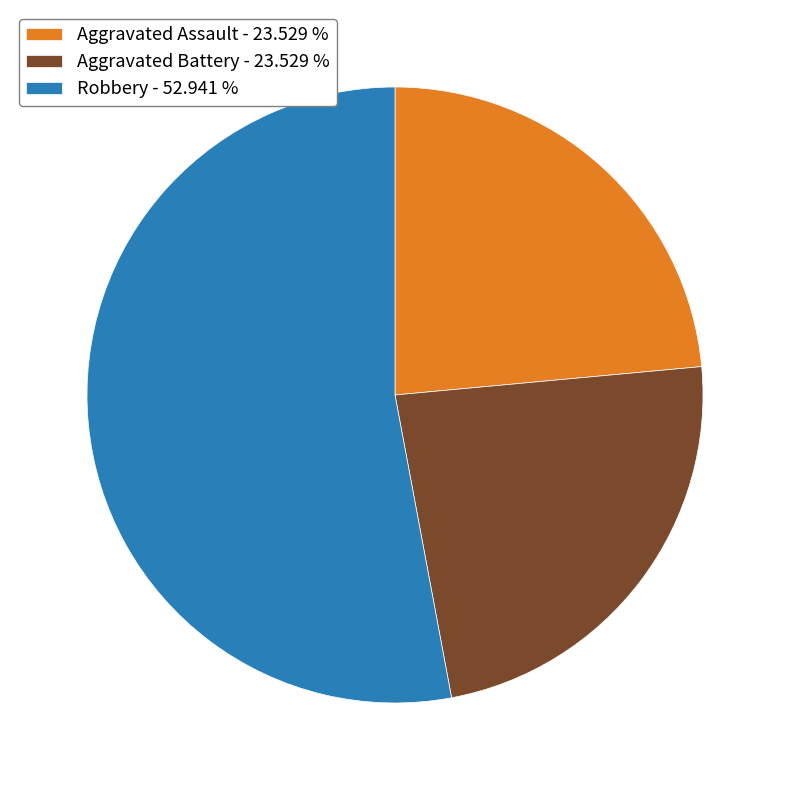

Which slice represents more than half of the pie?

Robbery - 52.941 %